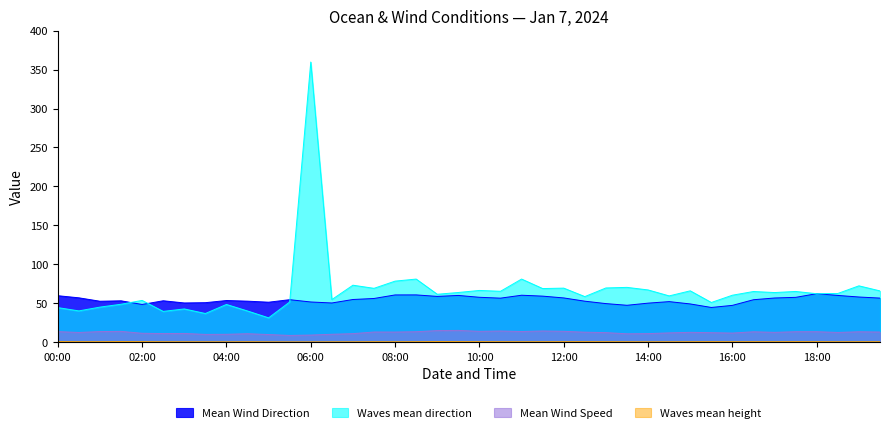

What is the spread (max minus min) of values at 02:00?

52.9